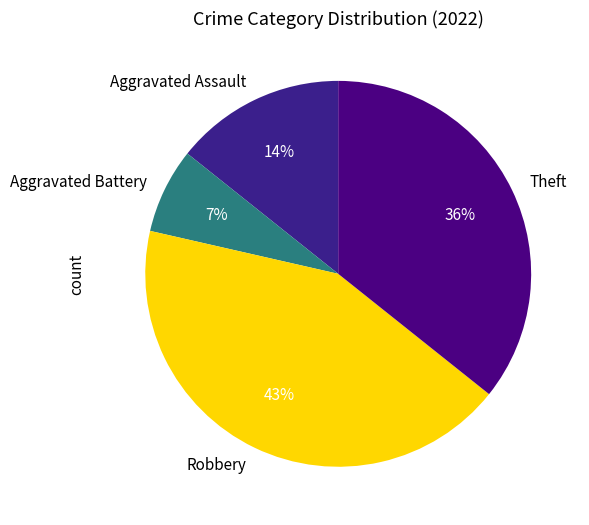

To the nearest percent, what is the average slice percentage?

25%